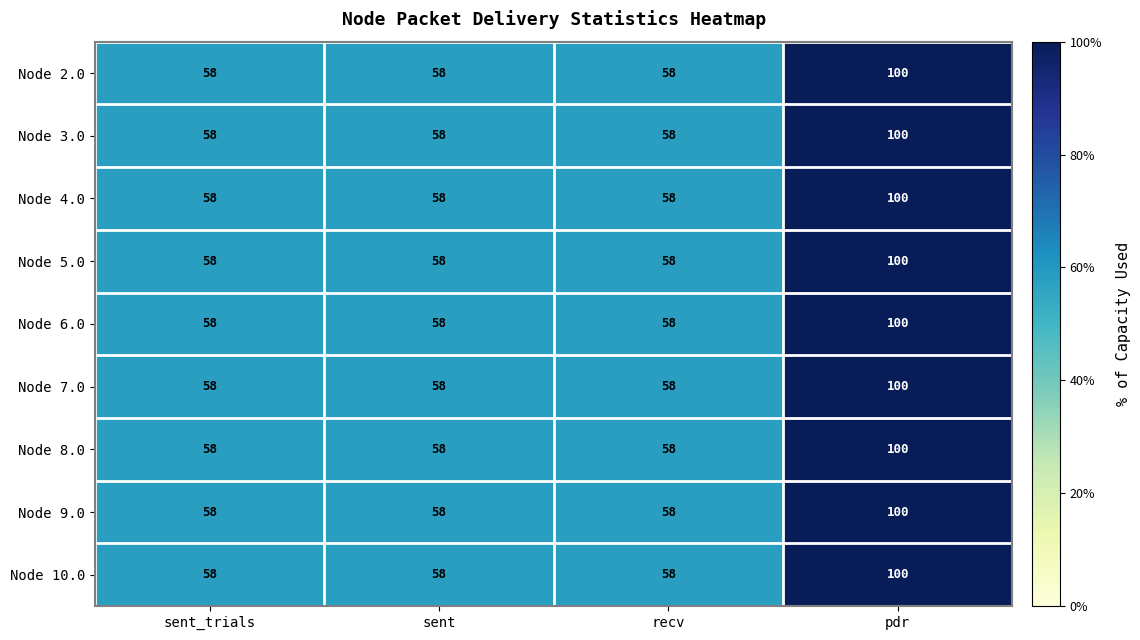

What value does the Node 9.0 series have at pdr?

100